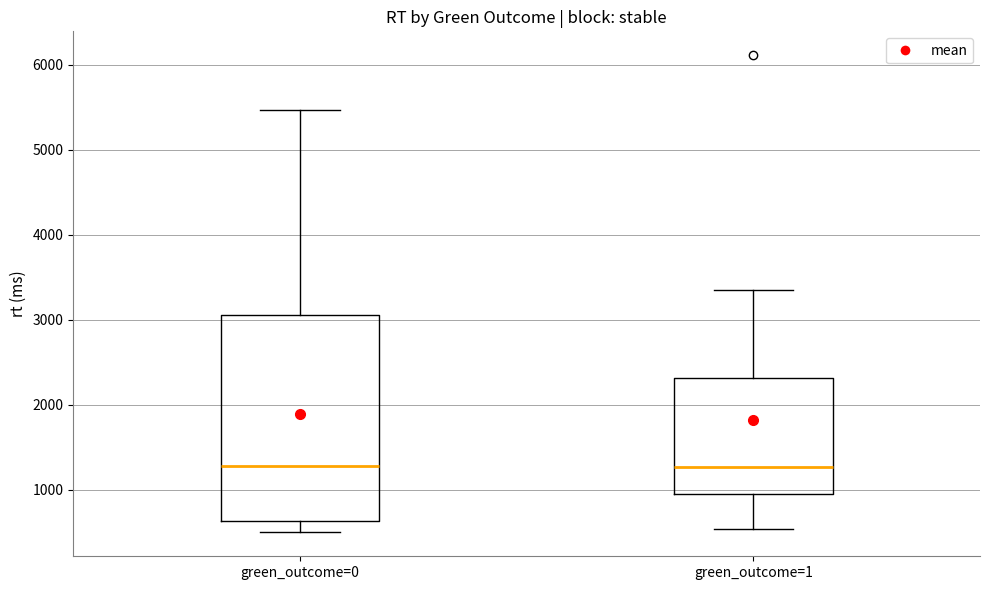

Where does the median line of the box for green_outcome=1 sit on the y-axis? The values are not printed on the chart, so give them approximately, as read against the axis.

1300